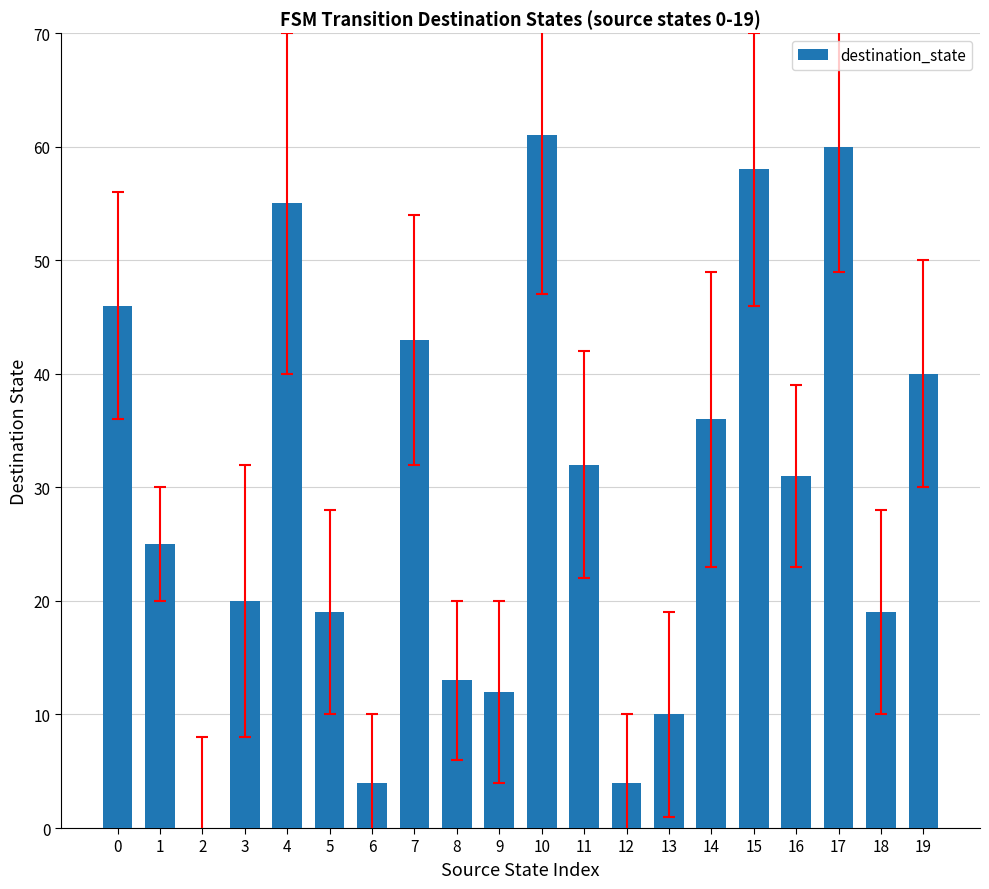

True or false: the data shows 10 at 13.

True